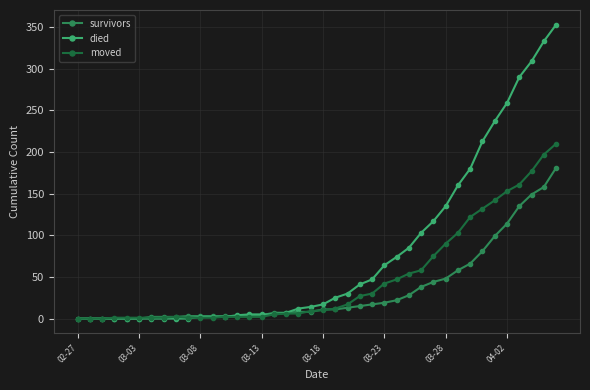

List the series in order of their peak value, lowest first.

survivors, moved, died